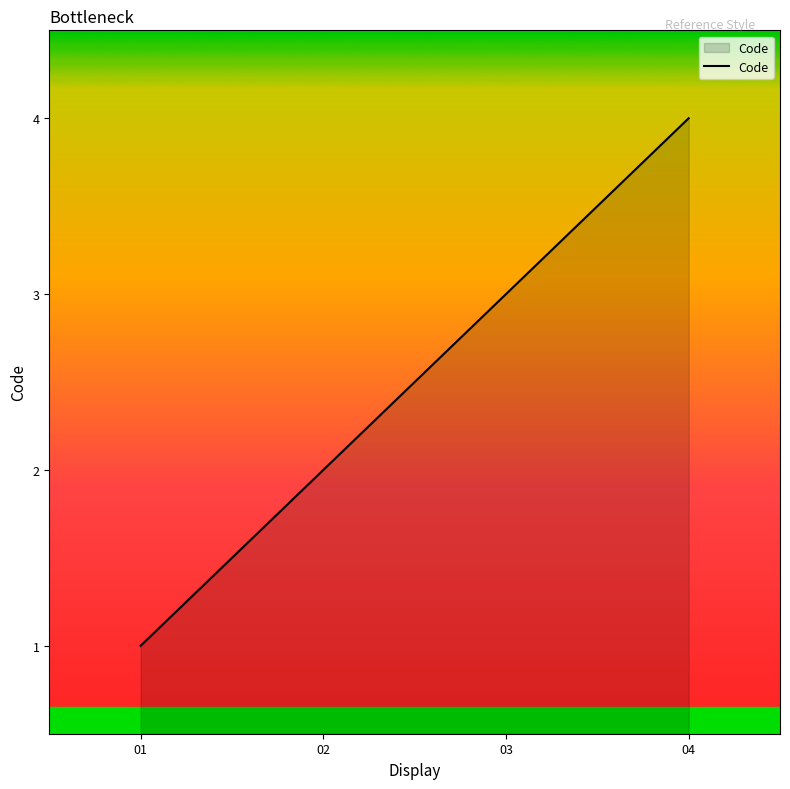

Which has a higher value, 03 or 04?

04